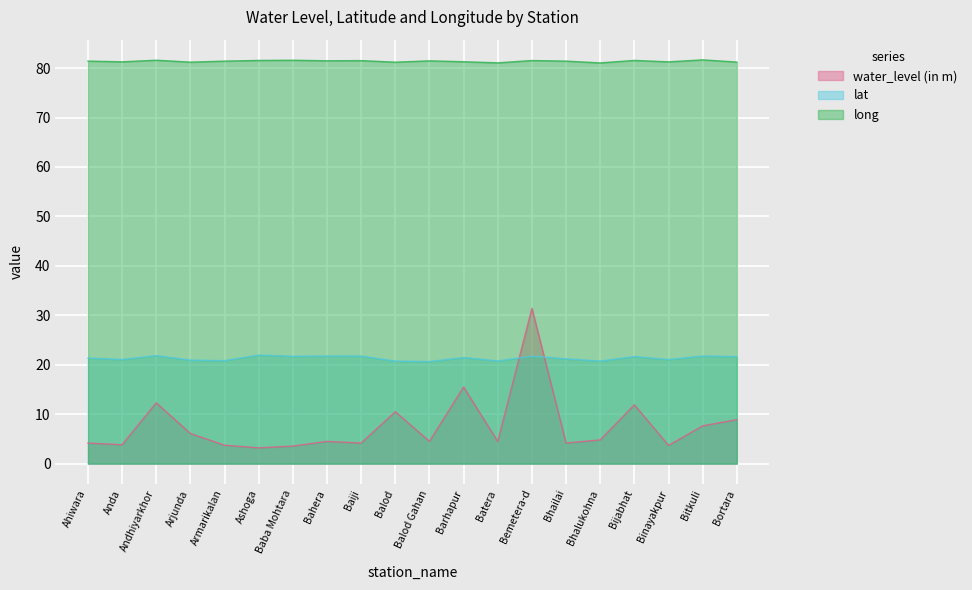

Read the lat value at Batera.

20.8